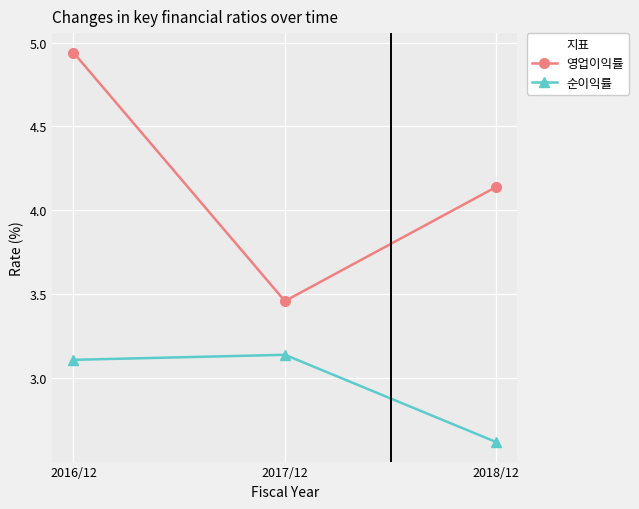

What is the difference between the second highest and minimum values in the 영업이익률 series?

0.7